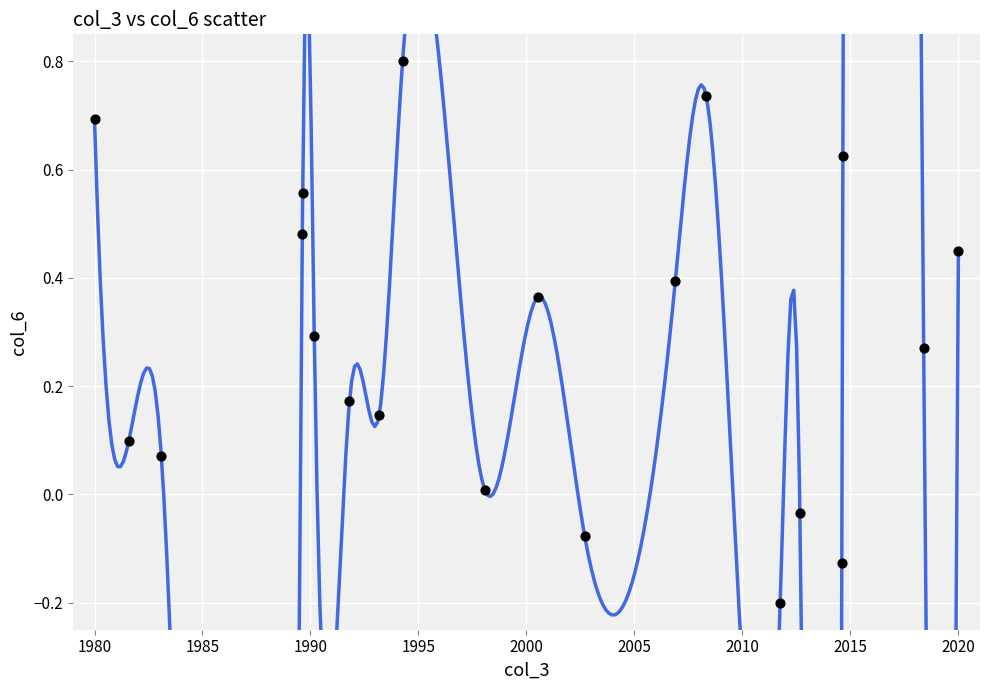

What is the range of X values (max minus min)?

40.0